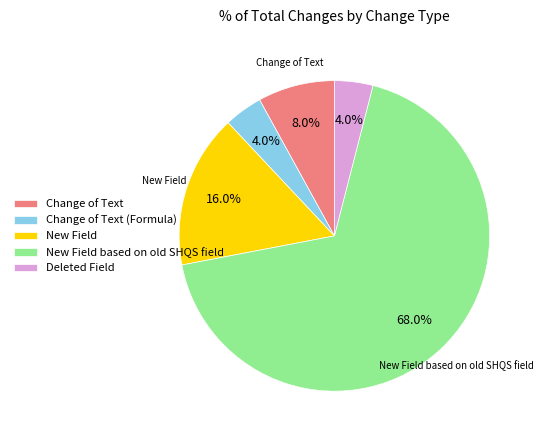

To the nearest percent, what is the difference between the largest and smallest slice percentages?

64%